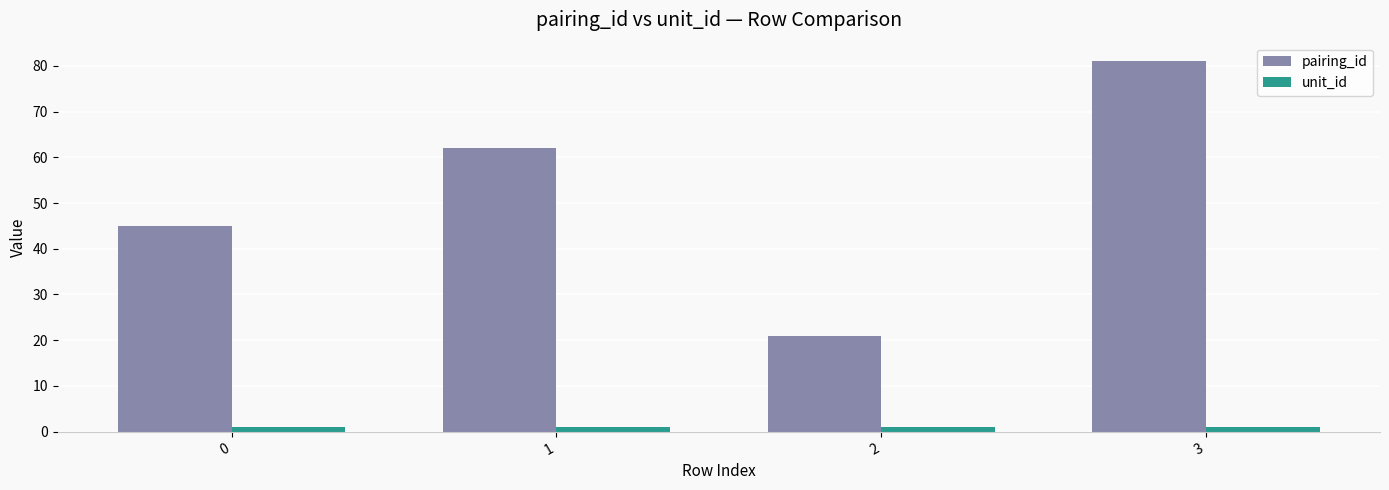

What is the smallest value displayed?

1